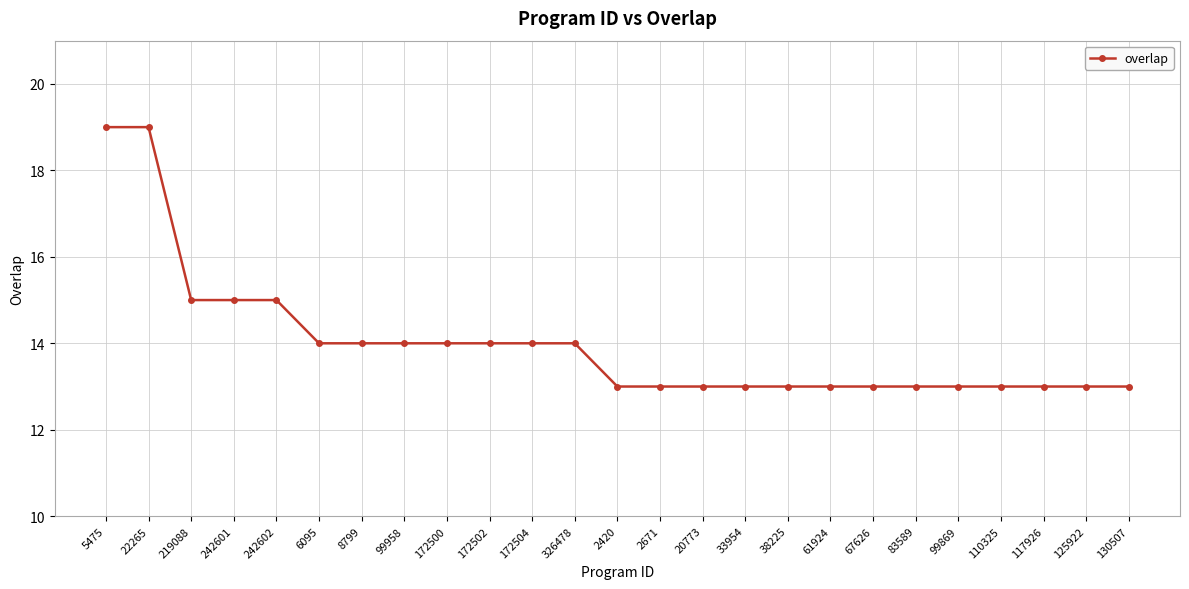

What is the label of the 12th point from the right?

2671